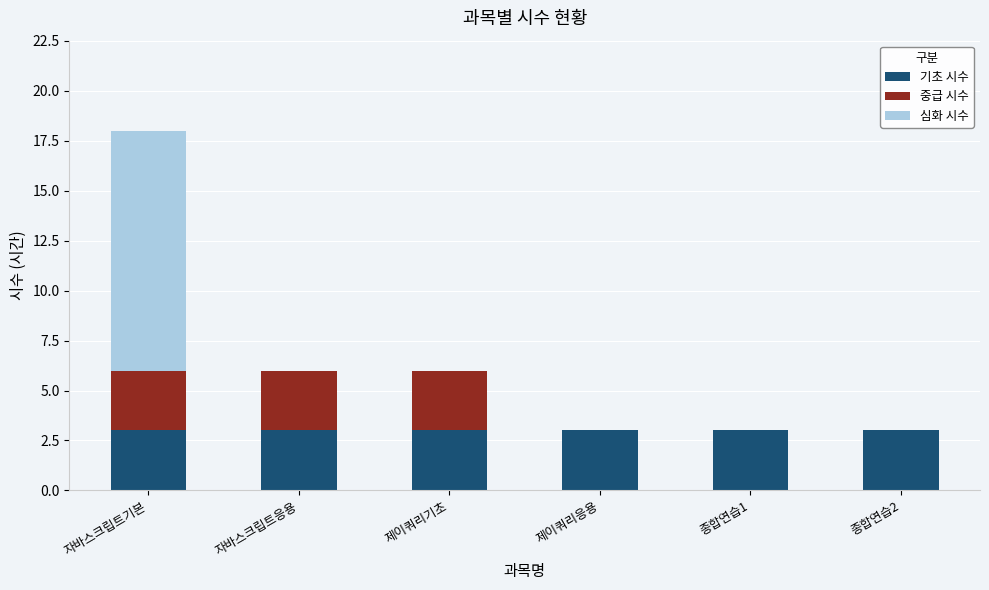

The 기초 시수 series shows 5 at 제이쿼리기초. True or false?

False